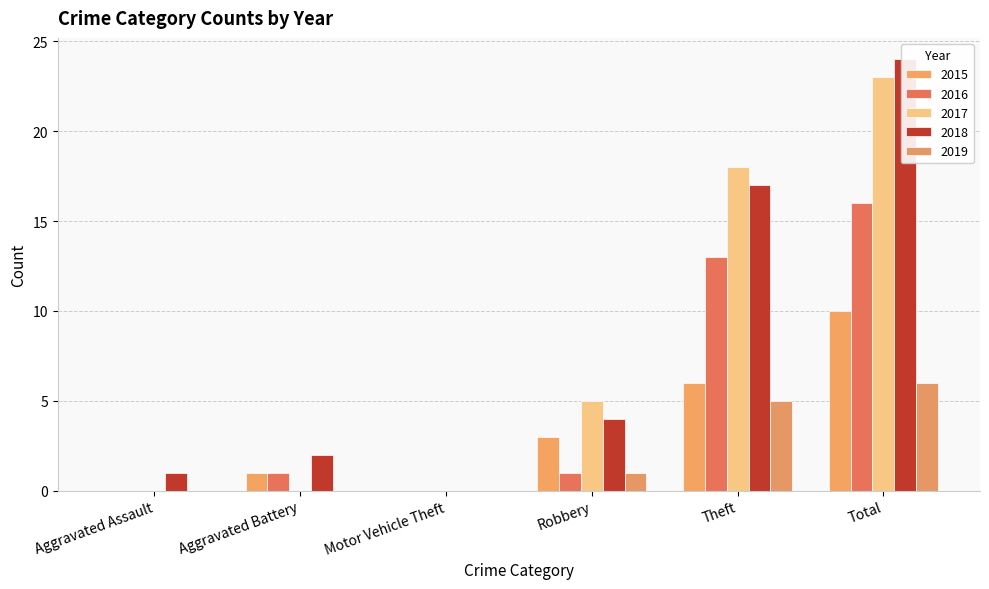

What is the label of the 2nd bar from the left?

Aggravated Battery